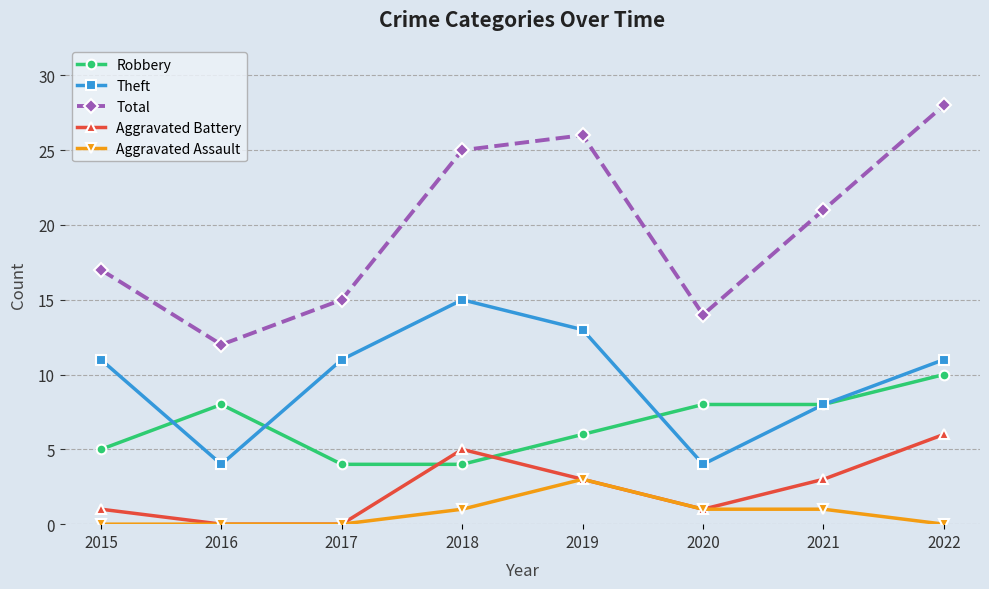

How many values in the Aggravated Battery series are below 3?

4